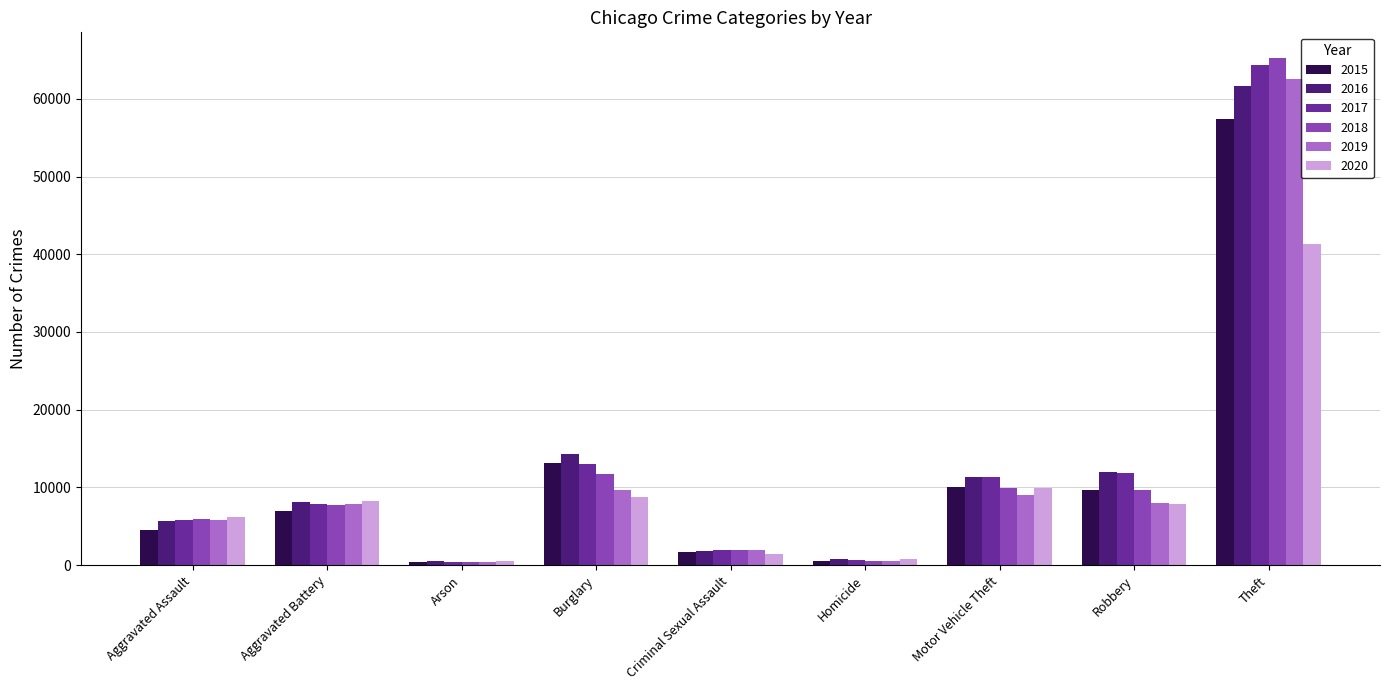

The value of 2015 at Motor Vehicle Theft is 10068. True or false?

True